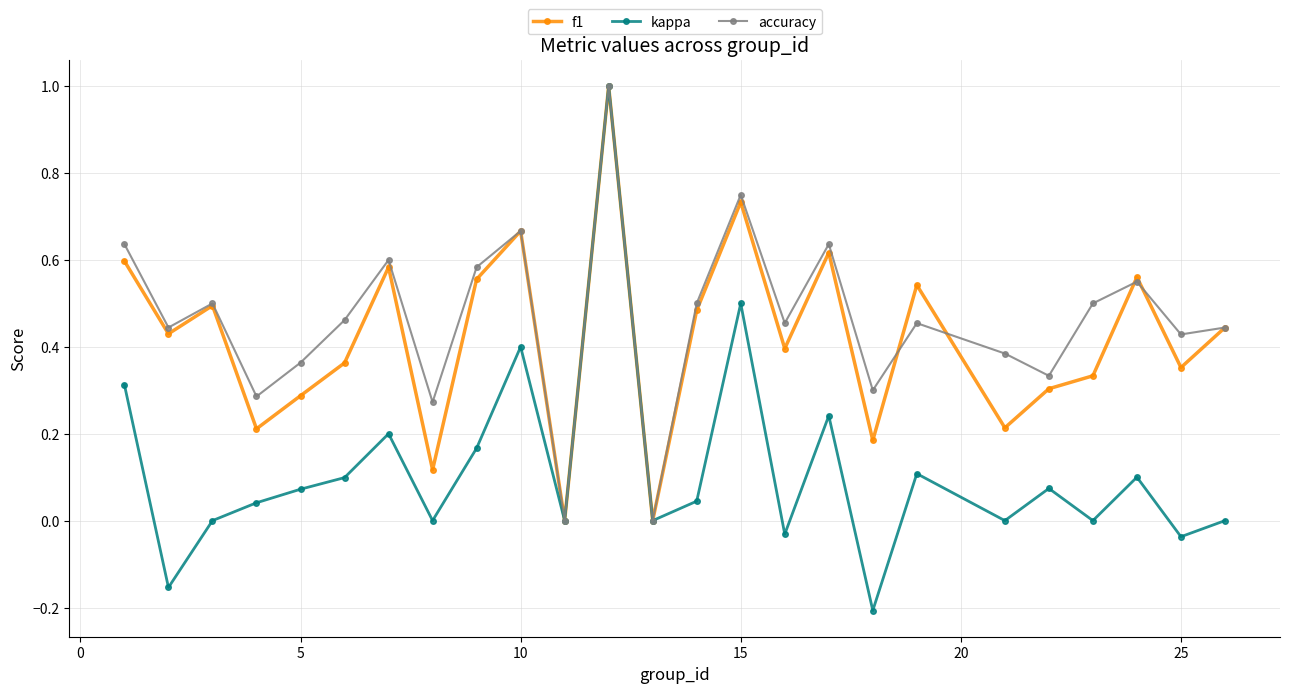

Which series has the largest total across all categories?

accuracy